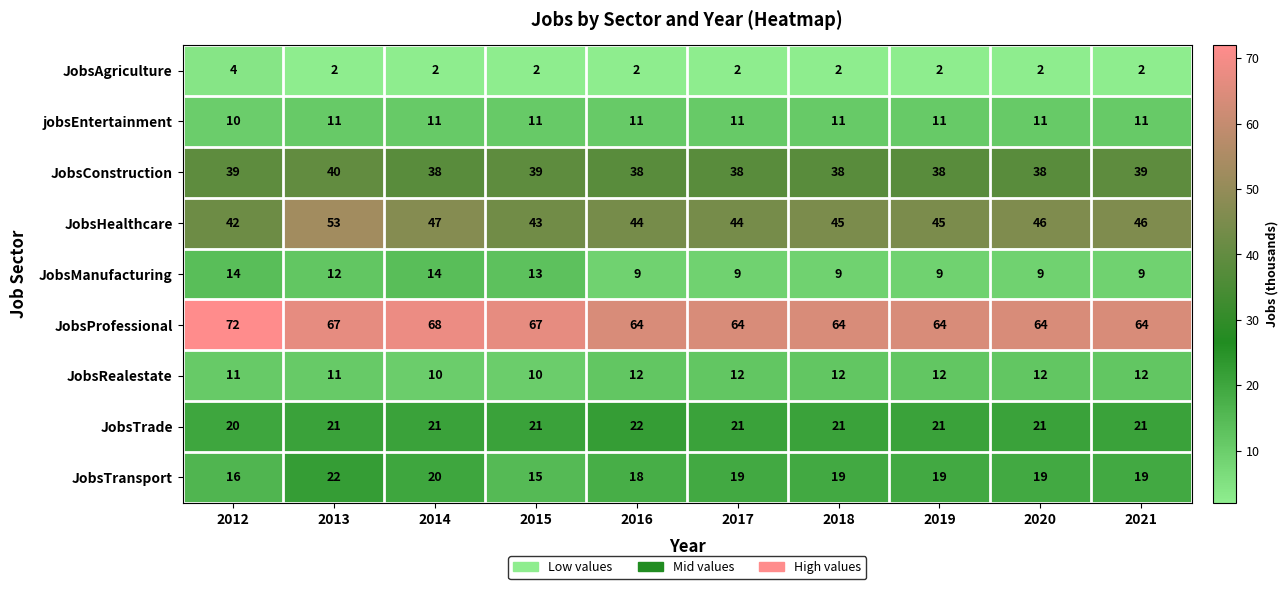

Is the value of JobsTrade at 2021 greater than the value of JobsTransport at 2019?

Yes